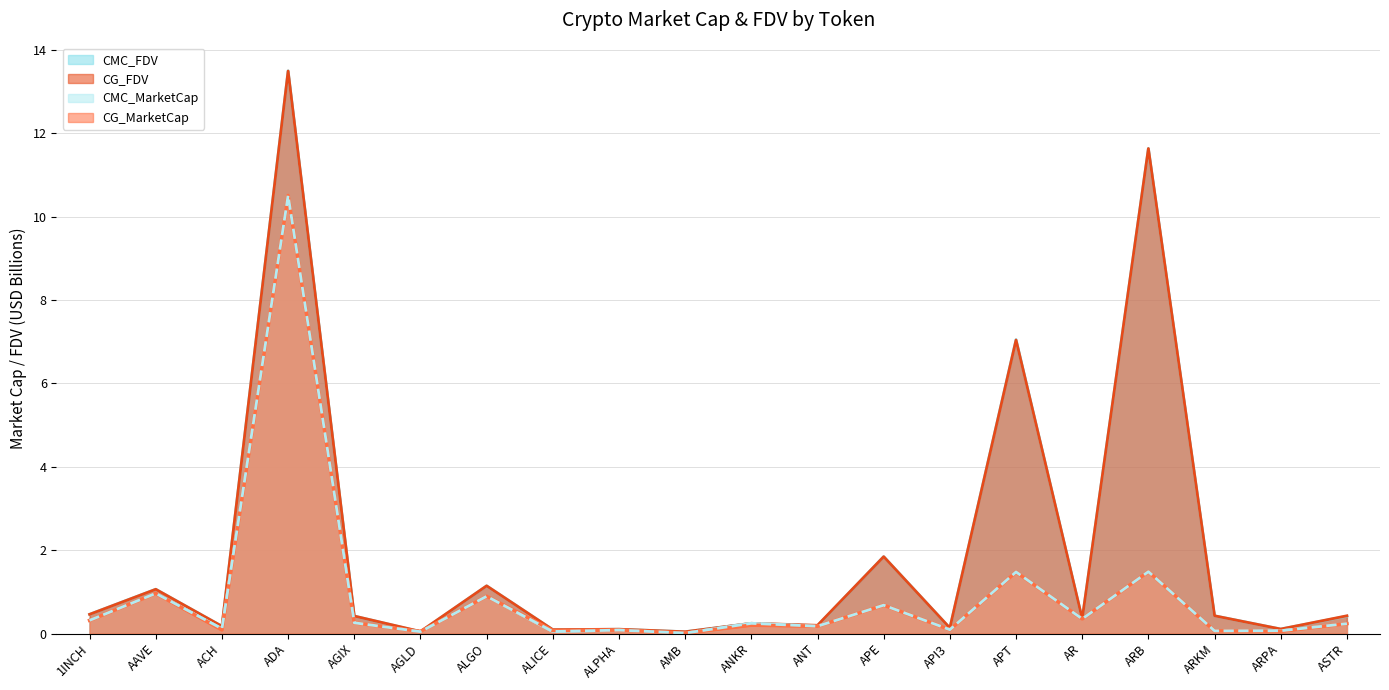

Count the number of data series in this chart.

4